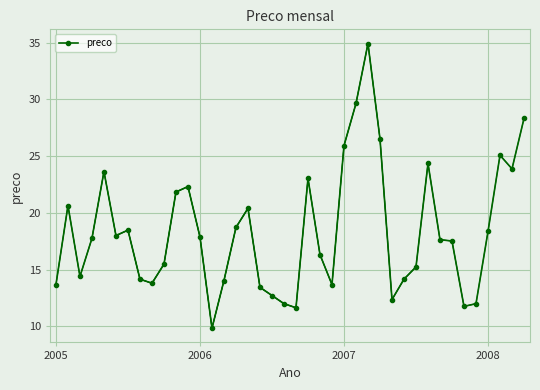

The chart shows a value of 16.3 at 22. True or false?

True